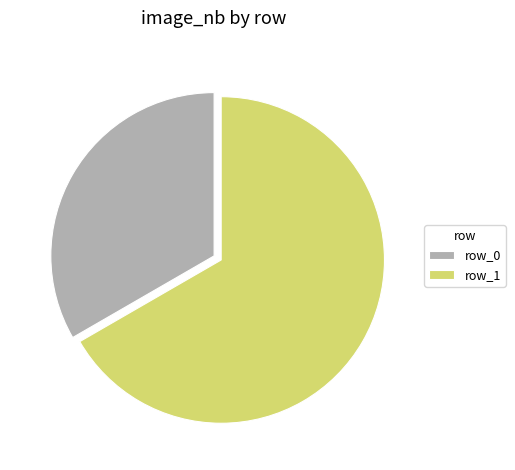

Is row_0 the majority of the pie?

No